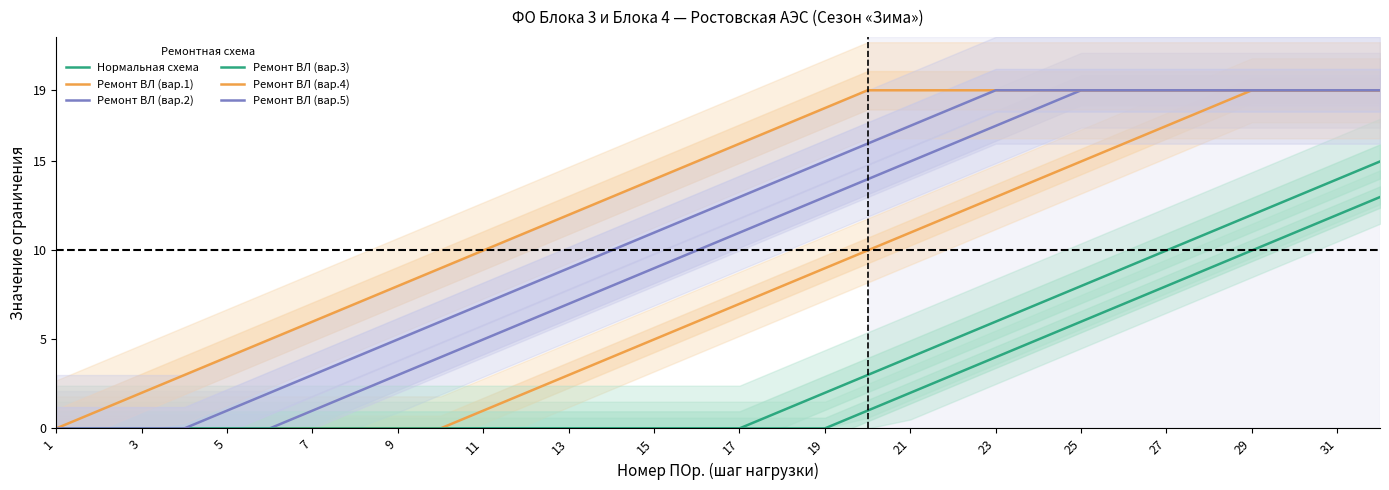

How many values in the Нормальная схема series exceed 0?

13